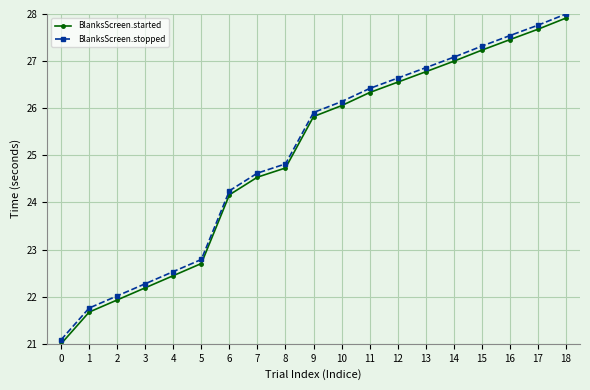

What is the sum of the BlanksScreen.stopped values at 12 and 18?

54.6